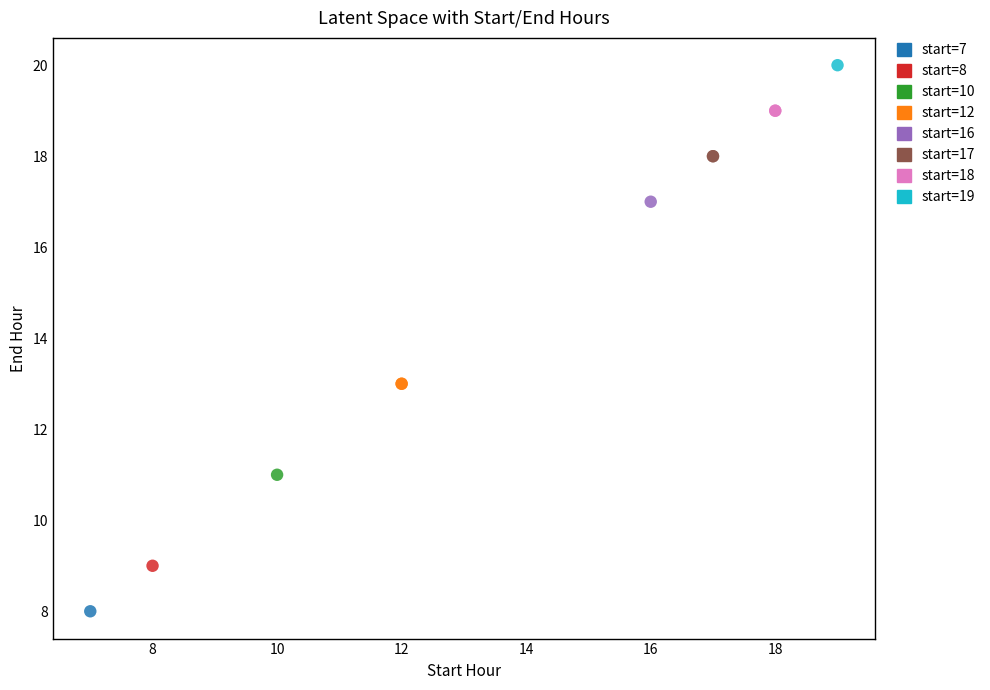

Which series reaches the minimum Y coordinate?

start=7